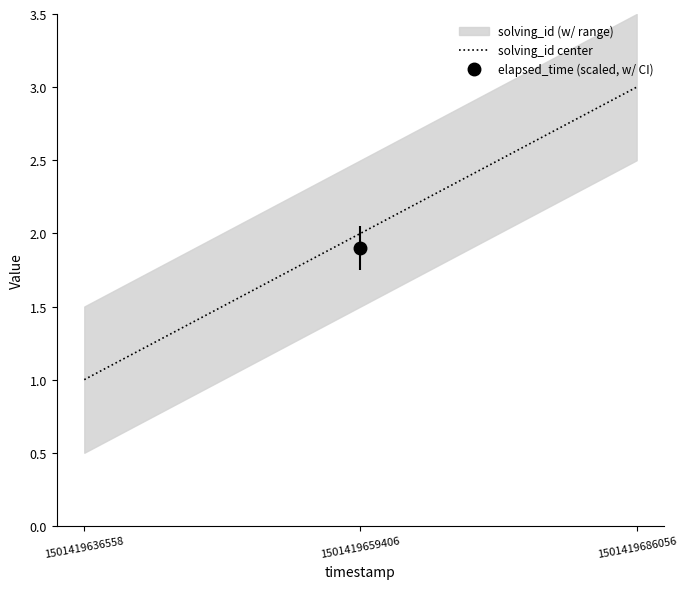

What is the average value?

2